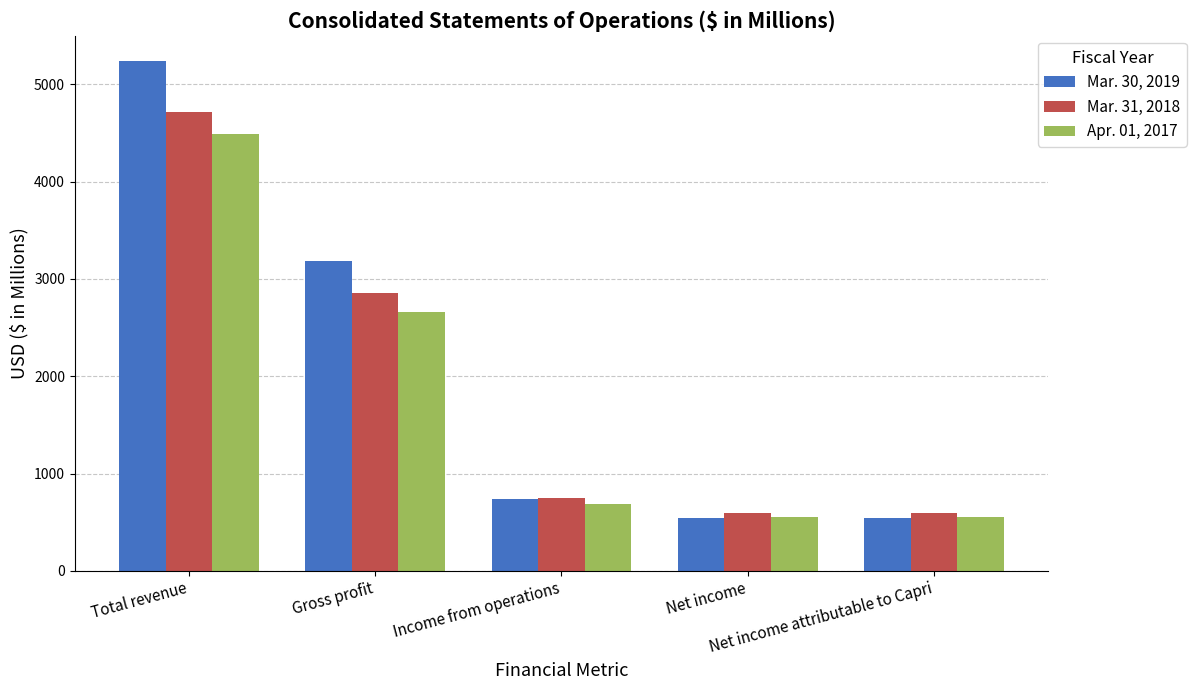

Between Income from operations and Net income attributable to Capri, which series saw the biggest shift?

Mar. 30, 2019